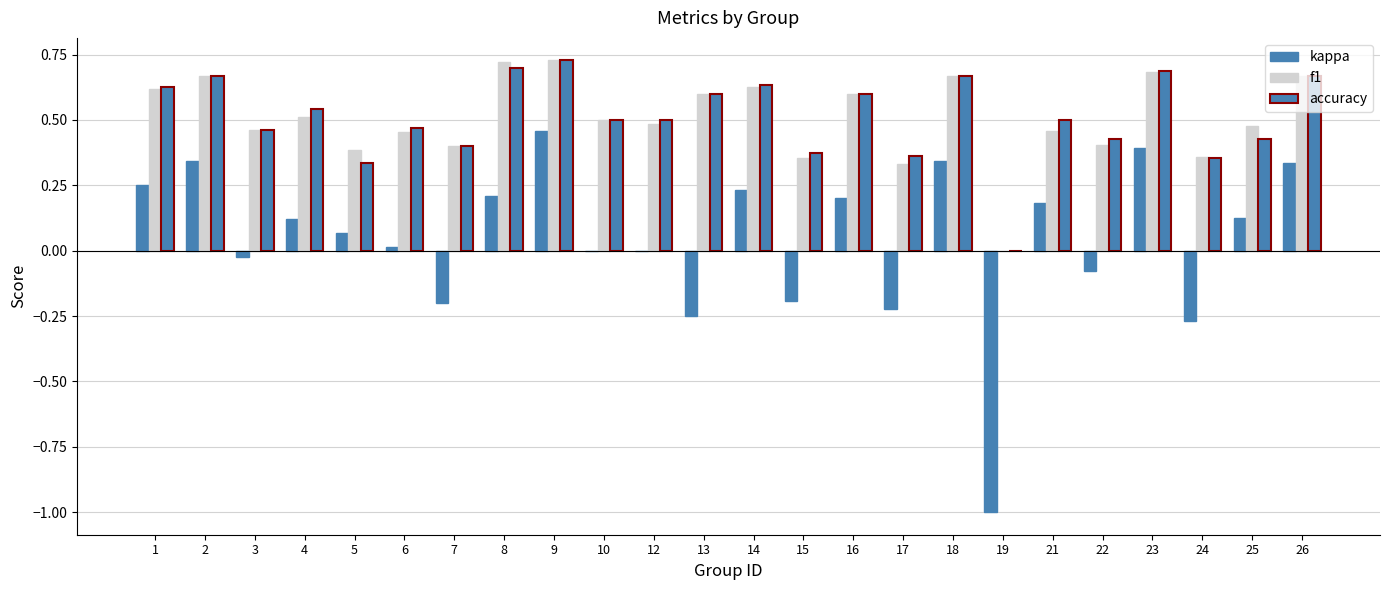

Which category has the lowest value in the kappa series?

19